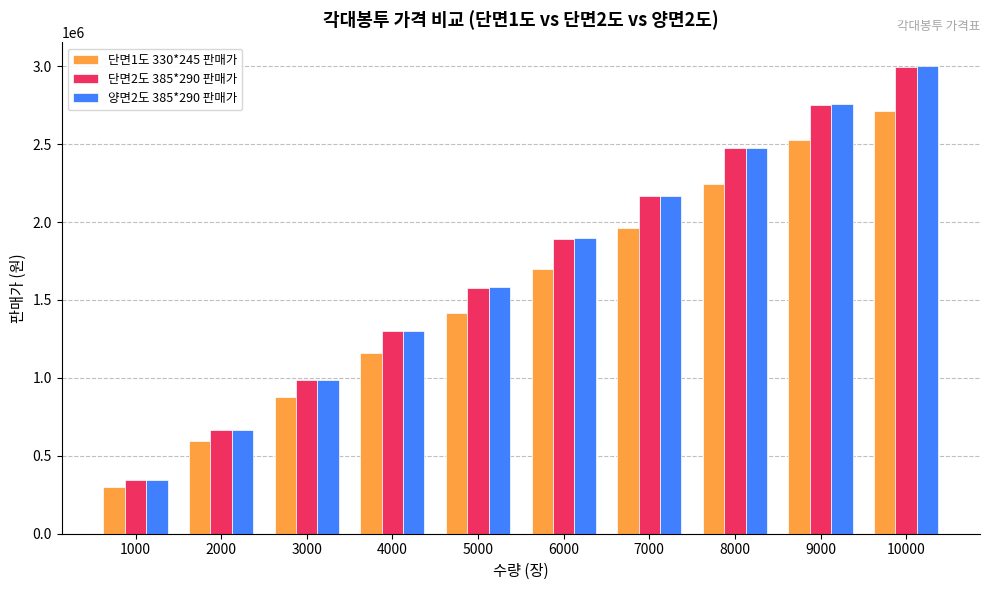

Is the value of 단면1도 330*245 판매가 at 3000 greater than the value of 양면2도 385*290 판매가 at 4000?

No